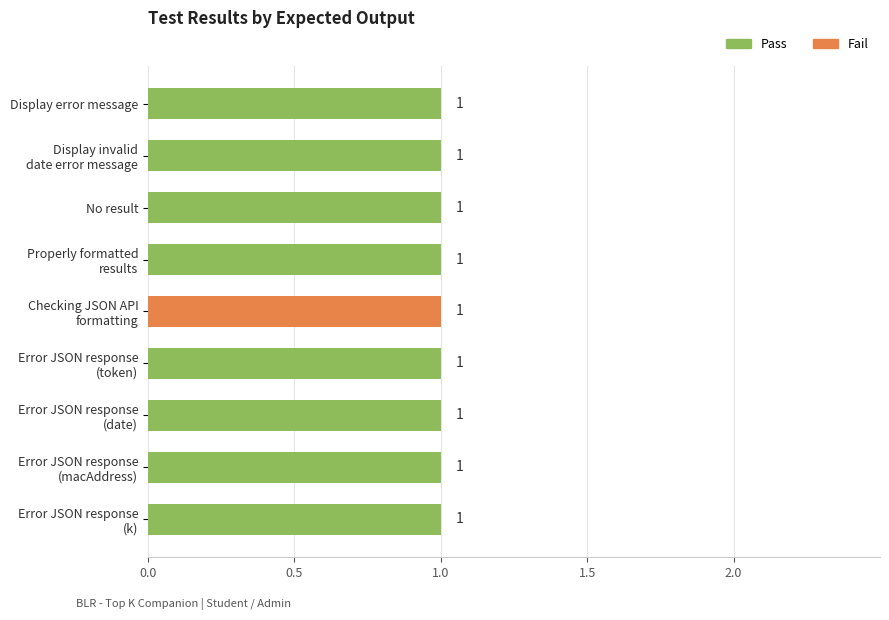

How many Pass values are between 1 and 2?

8